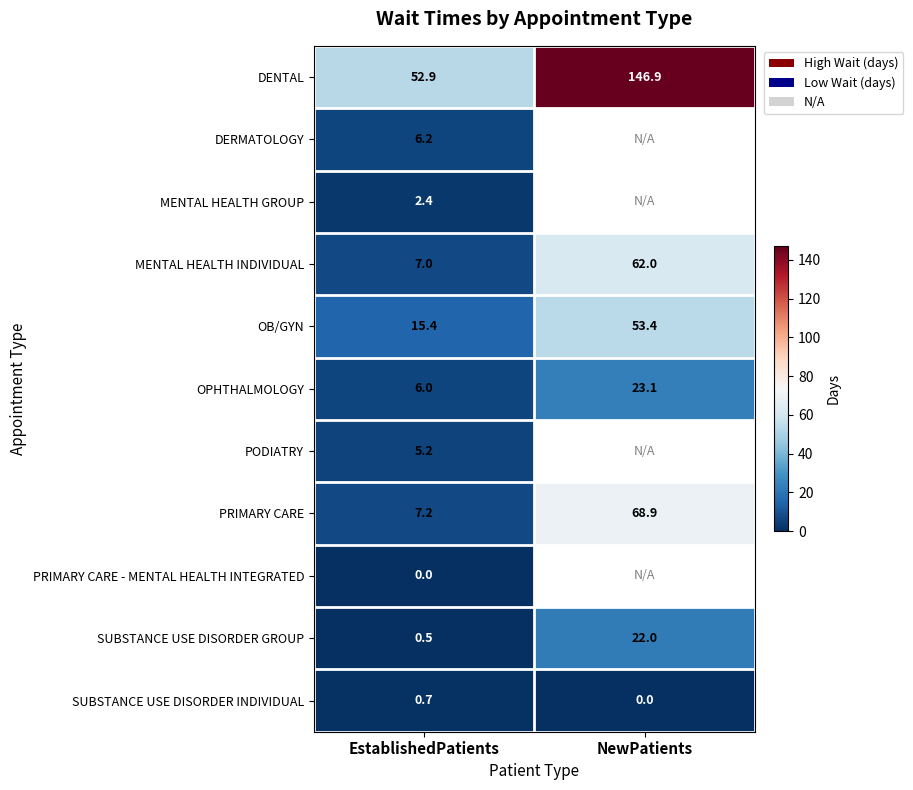

At EstablishedPatients, list the series in order from smallest to largest.

PRIMARY CARE - MENTAL HEALTH INTEGRATED, SUBSTANCE USE DISORDER GROUP, SUBSTANCE USE DISORDER INDIVIDUAL, MENTAL HEALTH GROUP, PODIATRY, OPHTHALMOLOGY, DERMATOLOGY, MENTAL HEALTH INDIVIDUAL, PRIMARY CARE, OB/GYN, DENTAL